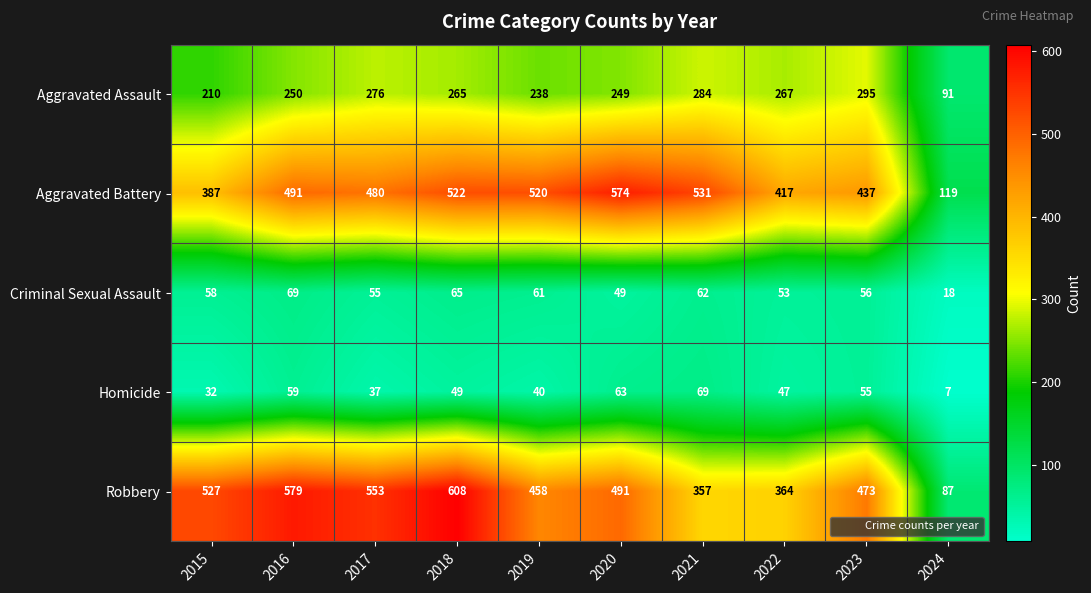

How many data points does each series have?

10